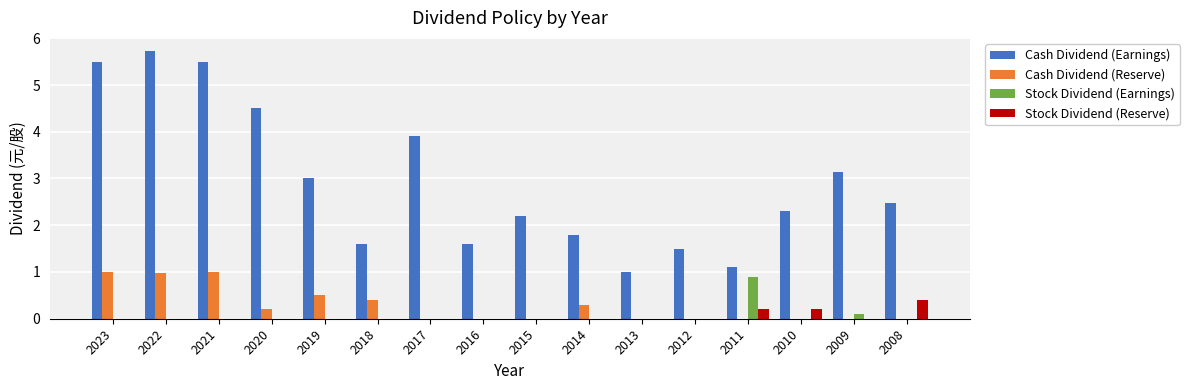

Which label corresponds to the largest value in the chart?

2022